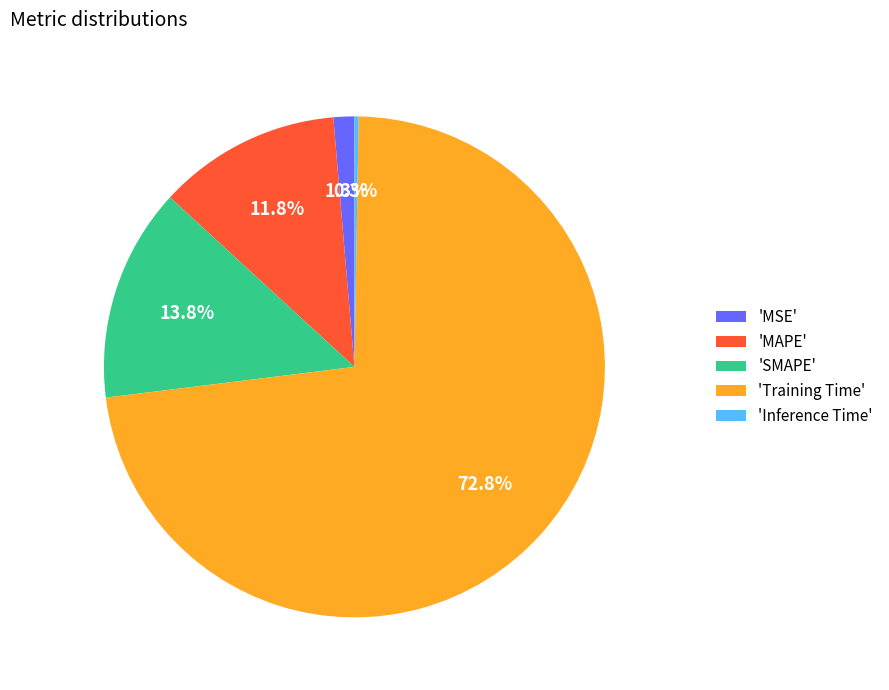

Which category accounts for the majority?

'Training Time'